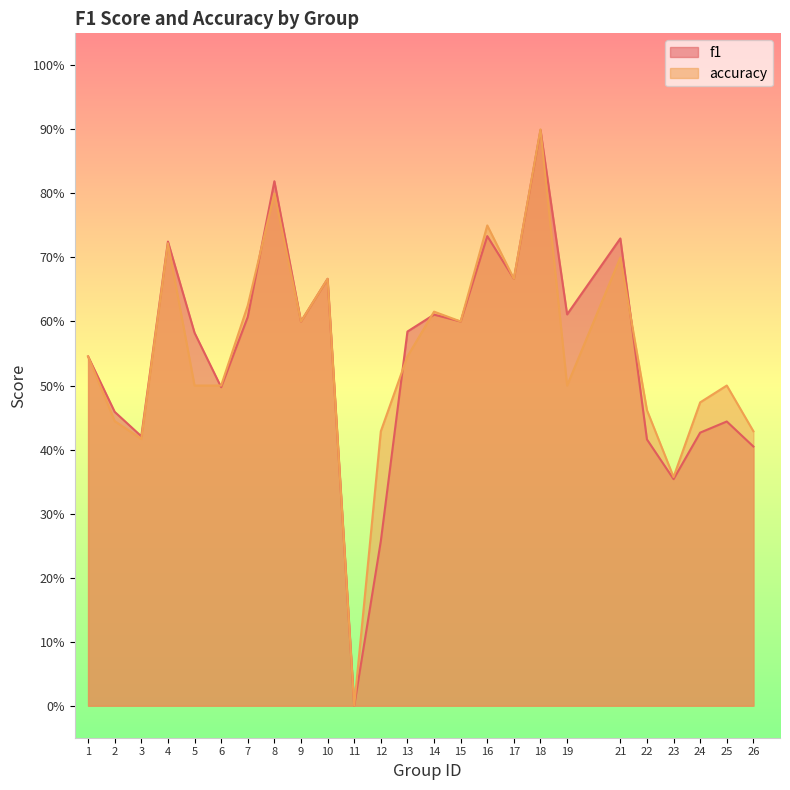

Is it true that f1 equals 0.4 at 8?

False